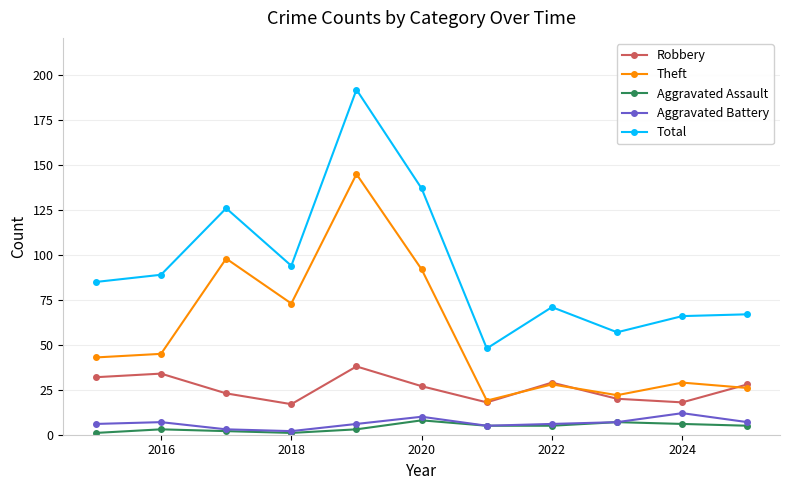

Which series has the largest range (max minus min)?

Total